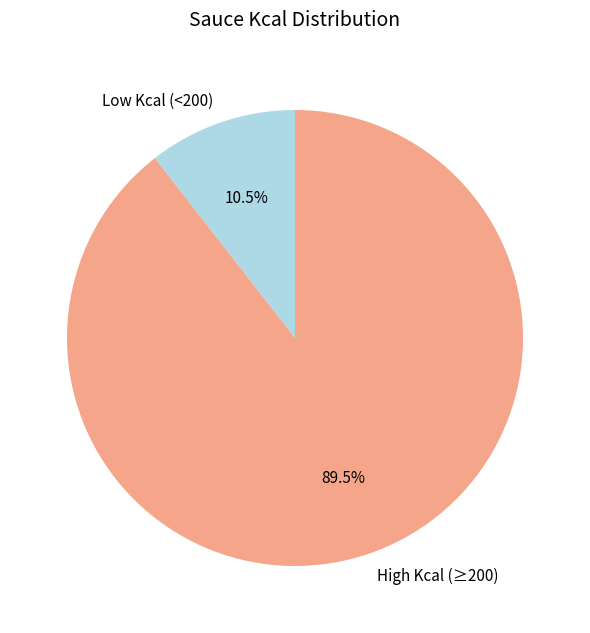

What is the total percentage of Low Kcal (<200) and High Kcal (≥200)?

100.0%